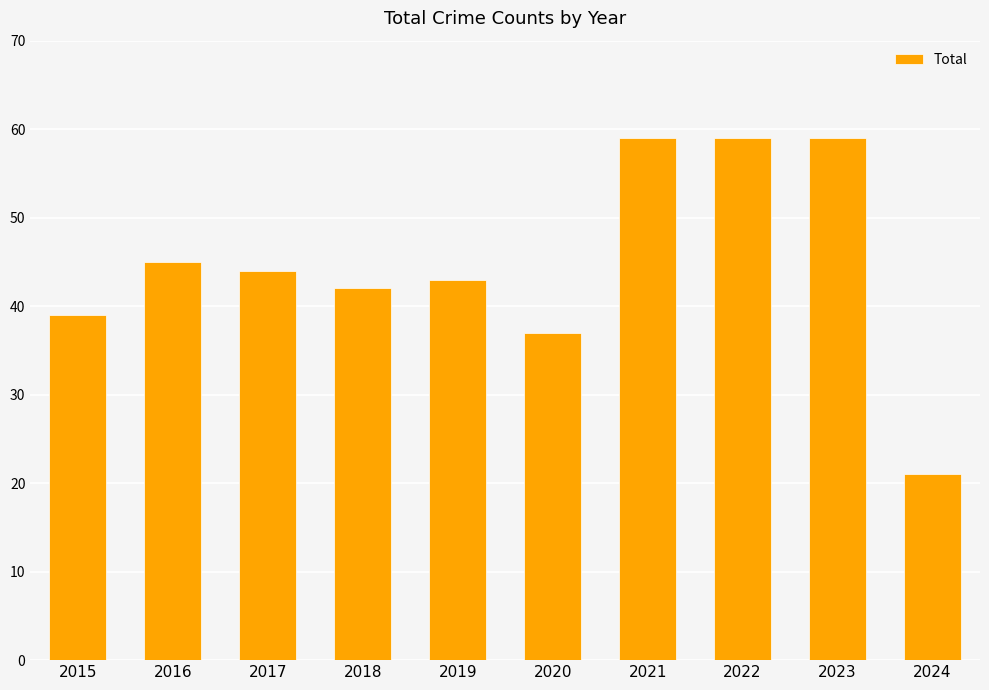

Where does the data first go above 44?

2016